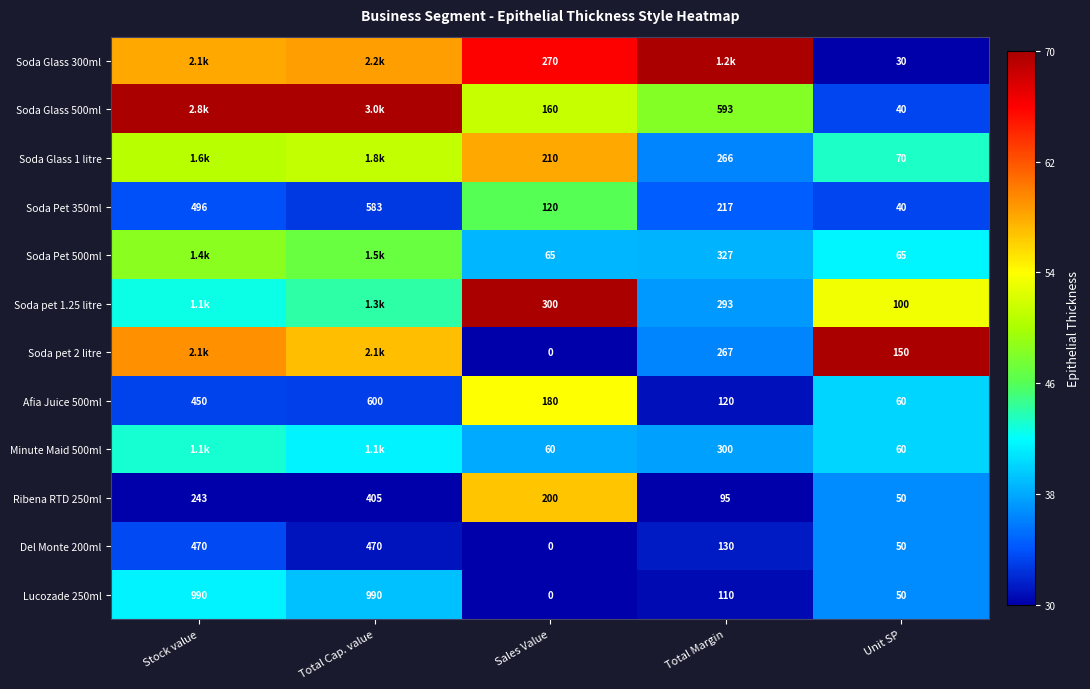

What is the total value across all series at Sales Value?

1565.0